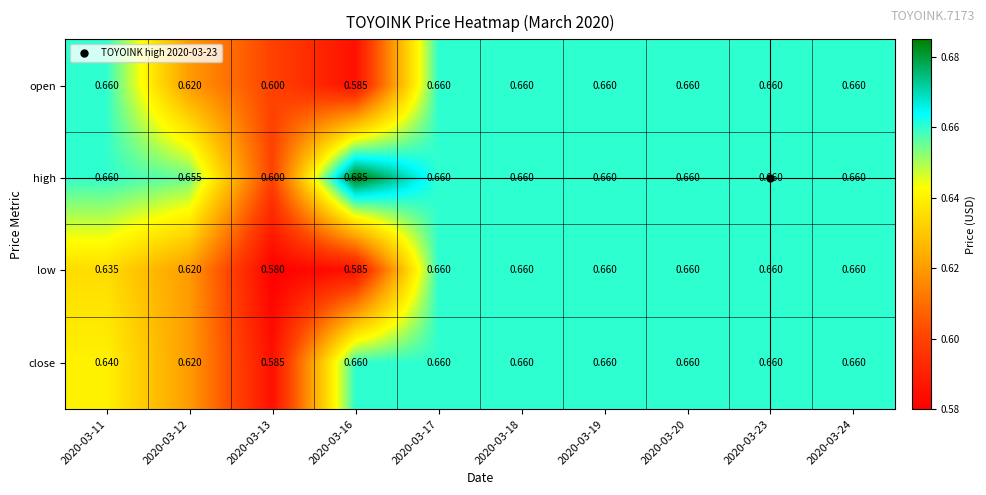

What is the smallest value displayed?

0.6